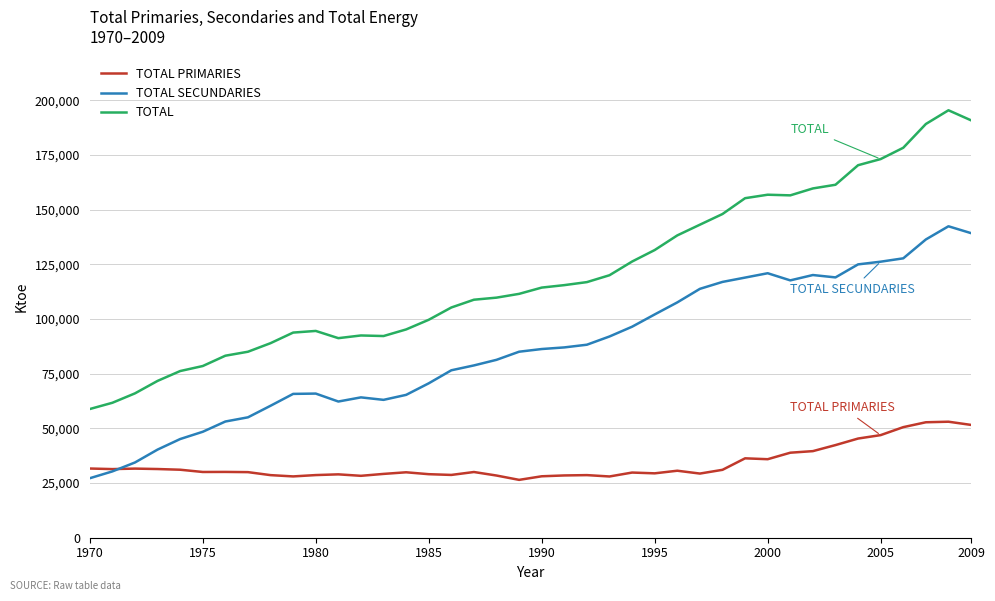

What are all the series names shown in the legend?

TOTAL PRIMARIES, TOTAL SECUNDARIES, TOTAL